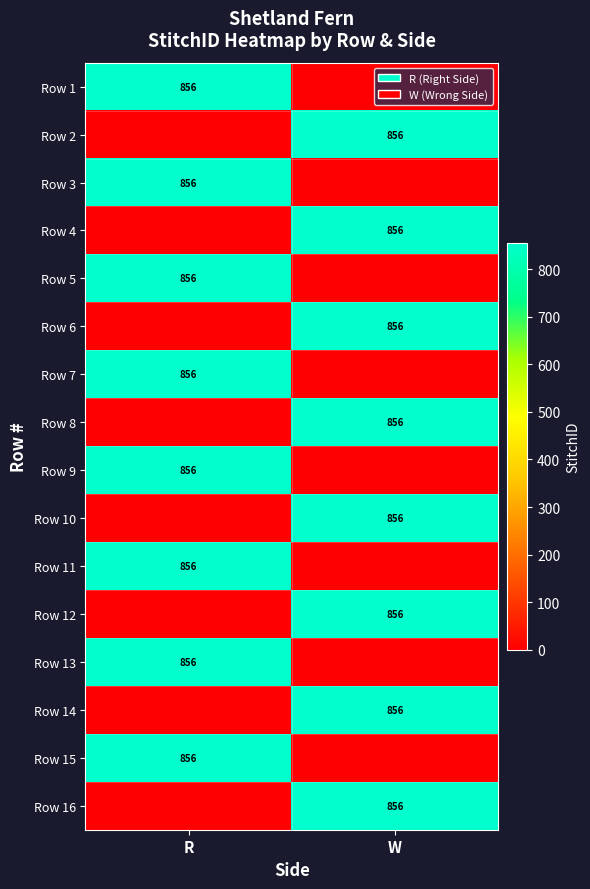

The value of Row 14 at W is 856. True or false?

True